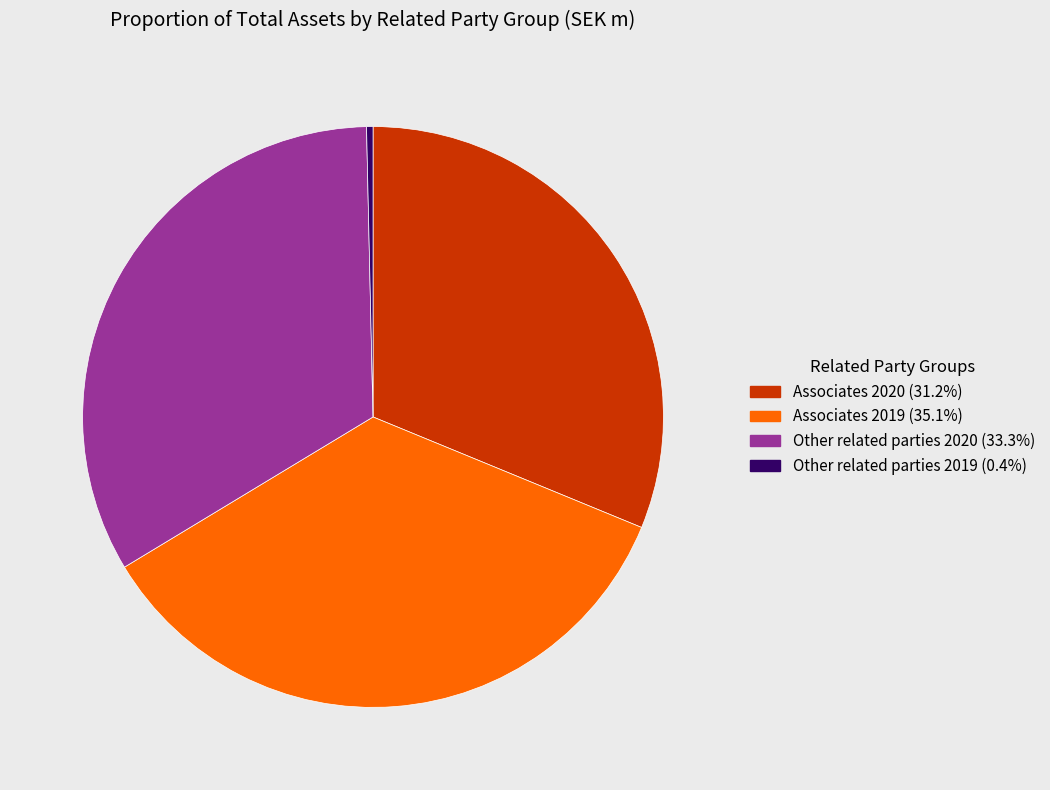

Does any single category account for the majority?

No